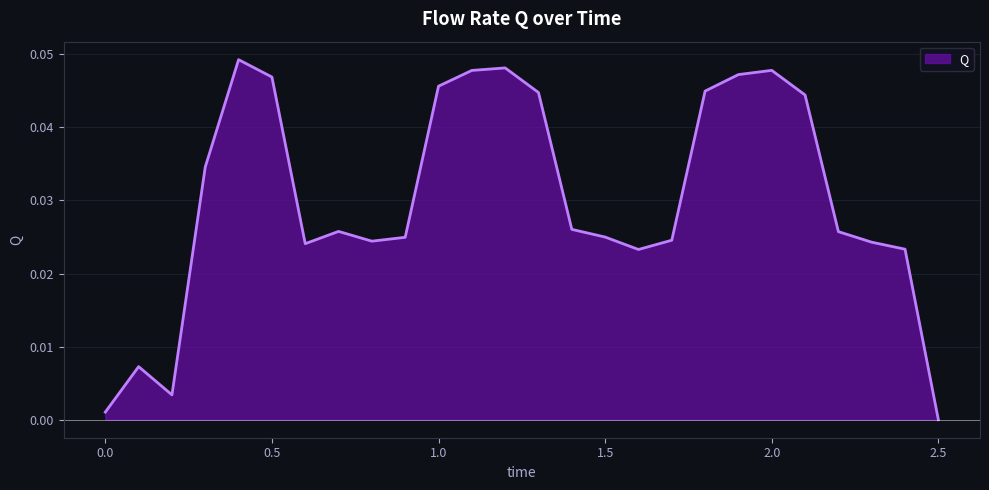

Does the chart have visible grid lines?

Yes